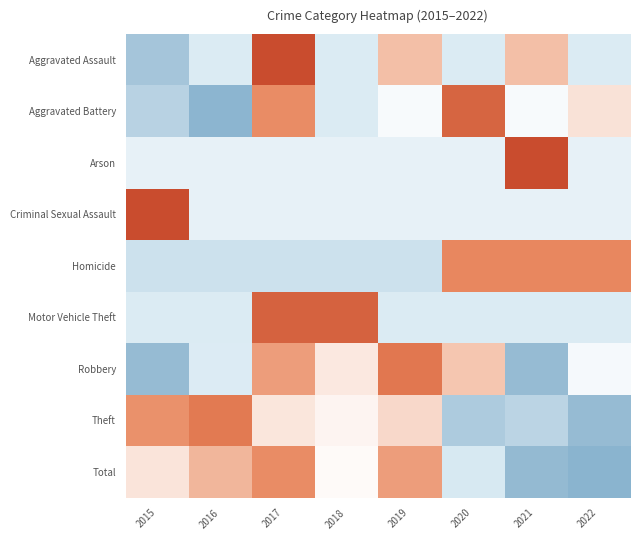

Reading right to left, extract all data points from this chart.

Aggravated Assault: 2022=-0.6	2021=0.7	2020=-0.6	2019=0.7	2018=-0.6	2017=2.0	2016=-0.6	2015=-1.2
Aggravated Battery: 2022=0.3	2021=-0.1	2020=1.7	2019=-0.1	2018=-0.6	2017=1.2	2016=-1.5	2015=-1.0
Arson: 2022=-0.4	2021=2.6	2020=-0.4	2019=-0.4	2018=-0.4	2017=-0.4	2016=-0.4	2015=-0.4
Criminal Sexual Assault: 2022=-0.4	2021=-0.4	2020=-0.4	2019=-0.4	2018=-0.4	2017=-0.4	2016=-0.4	2015=2.6
Homicide: 2022=1.3	2021=1.3	2020=1.3	2019=-0.8	2018=-0.8	2017=-0.8	2016=-0.8	2015=-0.8
Motor Vehicle Theft: 2022=-0.6	2021=-0.6	2020=-0.6	2019=-0.6	2018=1.7	2017=1.7	2016=-0.6	2015=-0.6
Robbery: 2022=-0.2	2021=-1.4	2020=0.7	2019=1.5	2018=0.3	2017=1.1	2016=-0.6	2015=-1.4
Theft: 2022=-1.4	2021=-1.0	2020=-1.1	2019=0.4	2018=0.1	2017=0.3	2016=1.5	2015=1.2
Total: 2022=-1.5	2021=-1.4	2020=-0.6	2019=1.1	2018=0.1	2017=1.2	2016=0.8	2015=0.3